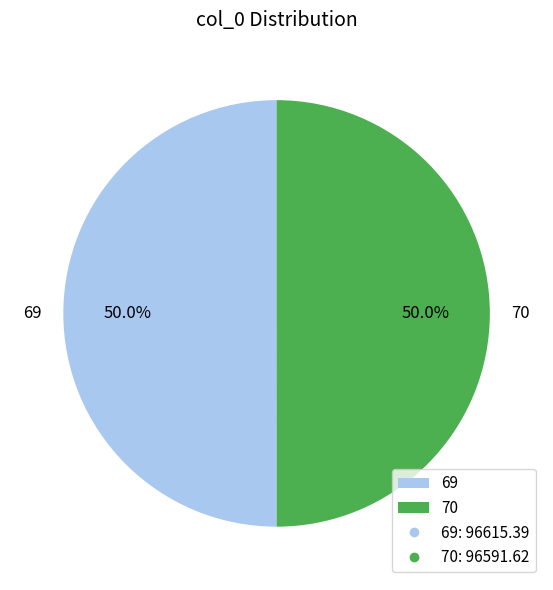

What is the ratio of the value at 70 to the value at 69?

1.0